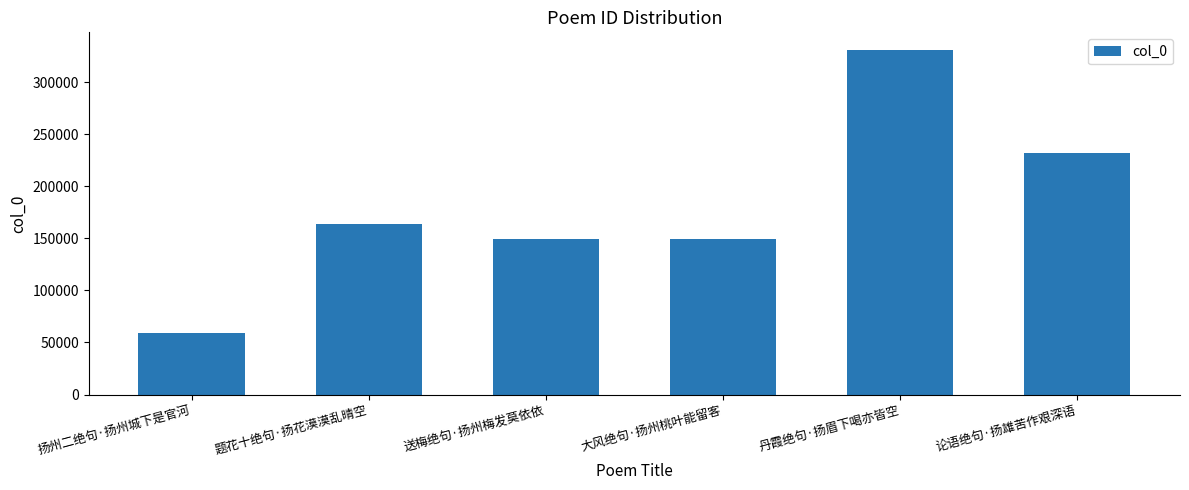

What is the label of the 3rd bar from the left?

送梅绝句·扬州梅发莫依依